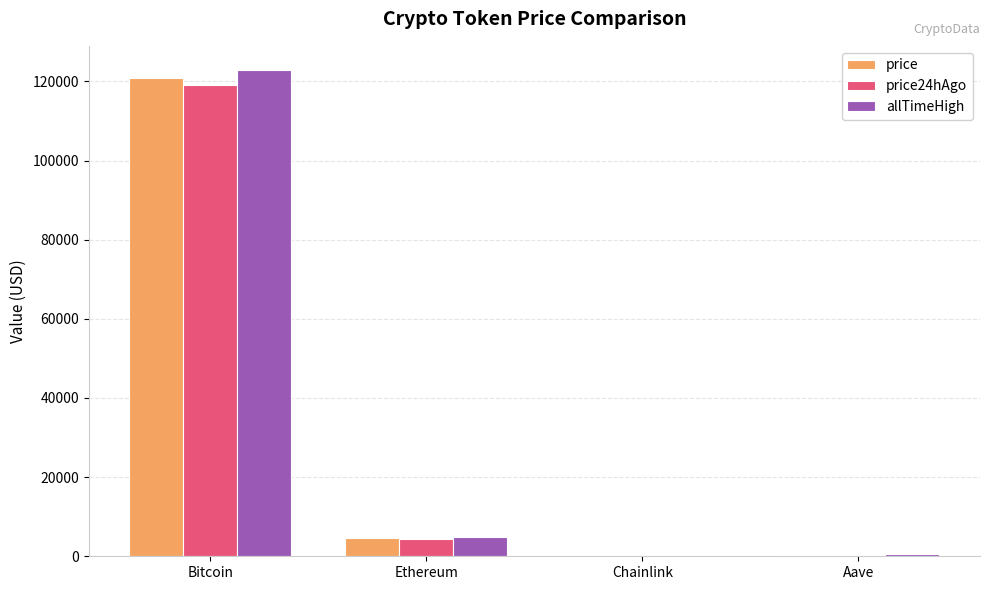

Where is price nearest to the value 60497?

Ethereum